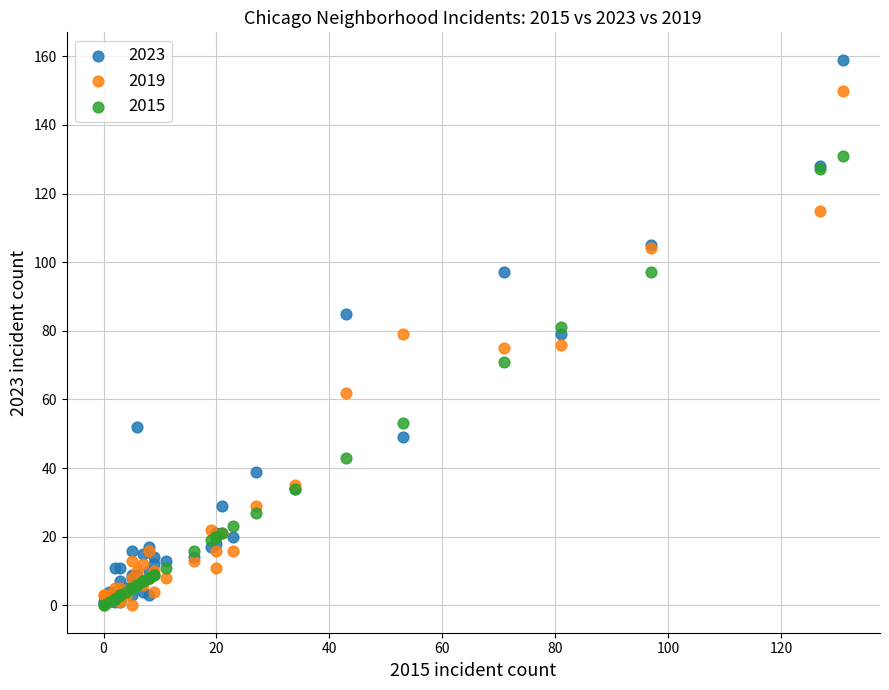

In the 2015 series, what Y value is closest to 65?

71